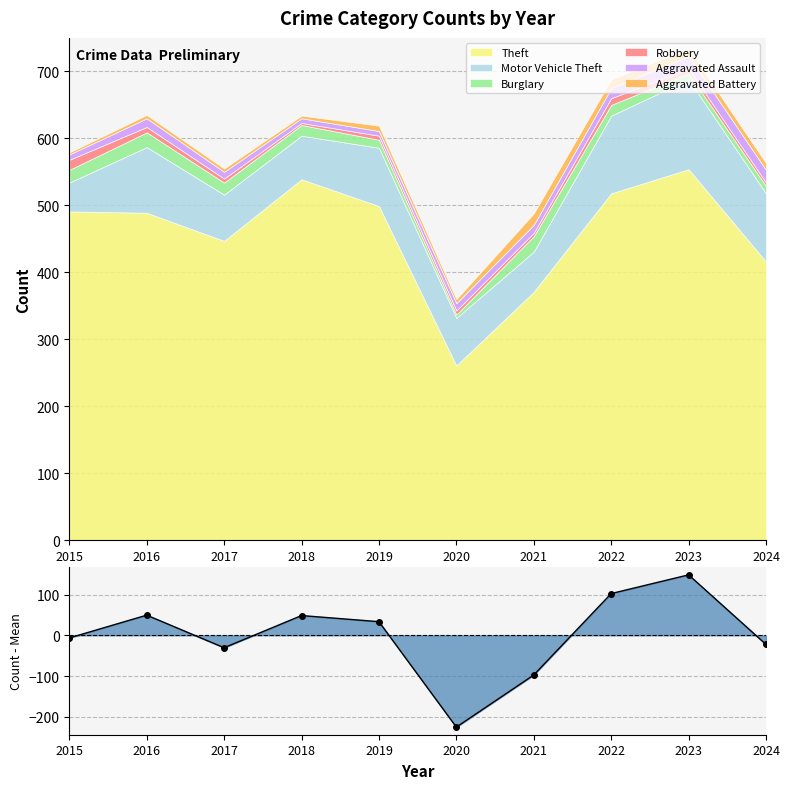

What is the highest value of the Theft series?

554